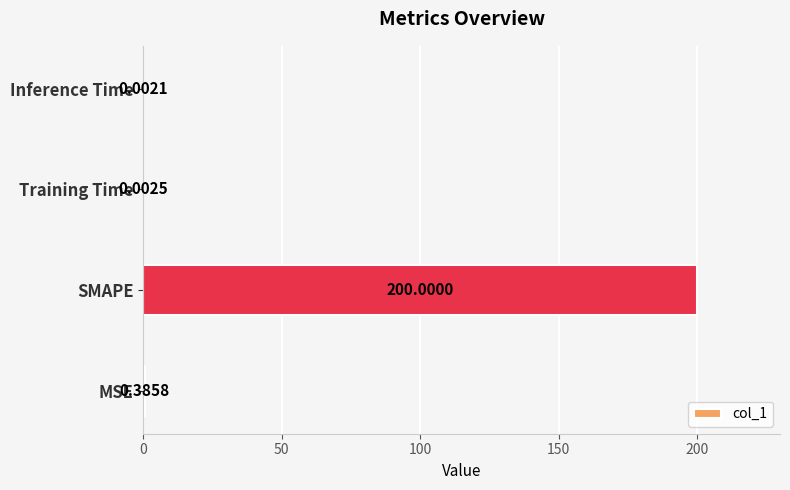

Between Inference Time and Training Time, which is larger?

Training Time